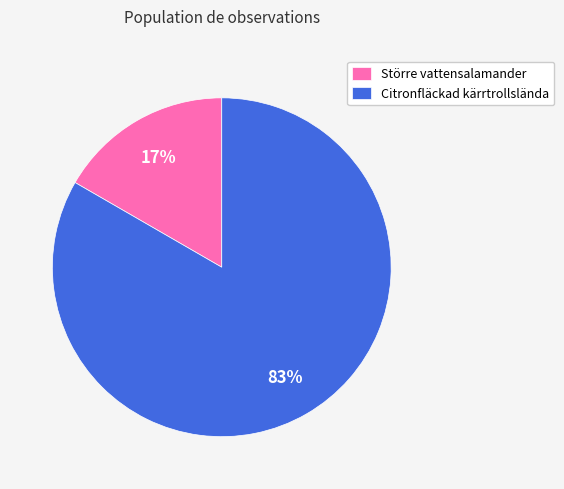

Is the sum of Större vattensalamander and Citronfläckad kärrtrollslända greater than half?

Yes